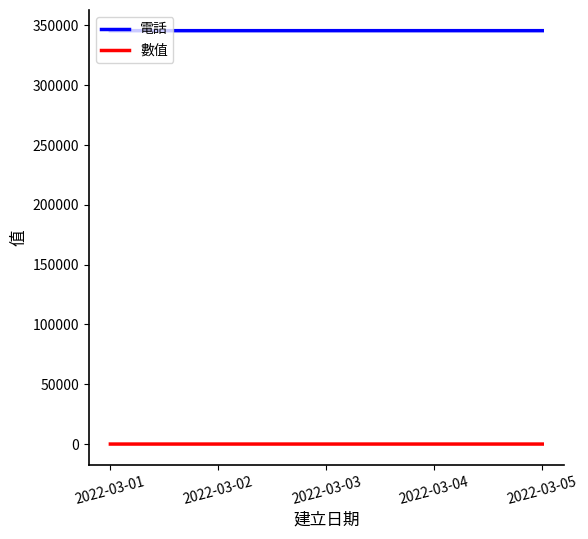

True or false: 數值 and 電話 cross at least once.

False